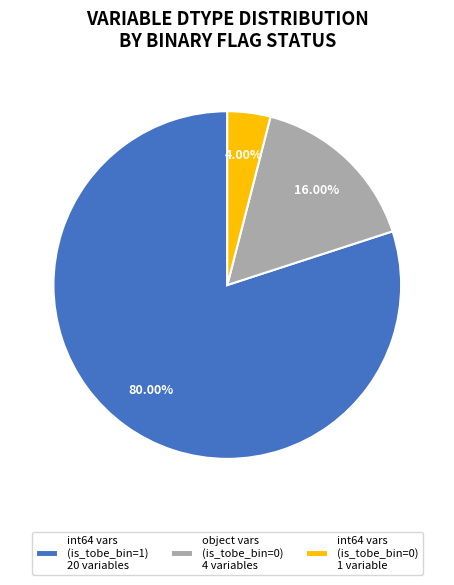

What is the ratio of the value at int64 vars (is_tobe_bin=1) 20 variables to the value at object vars (is_tobe_bin=0) 4 variables?

5.0